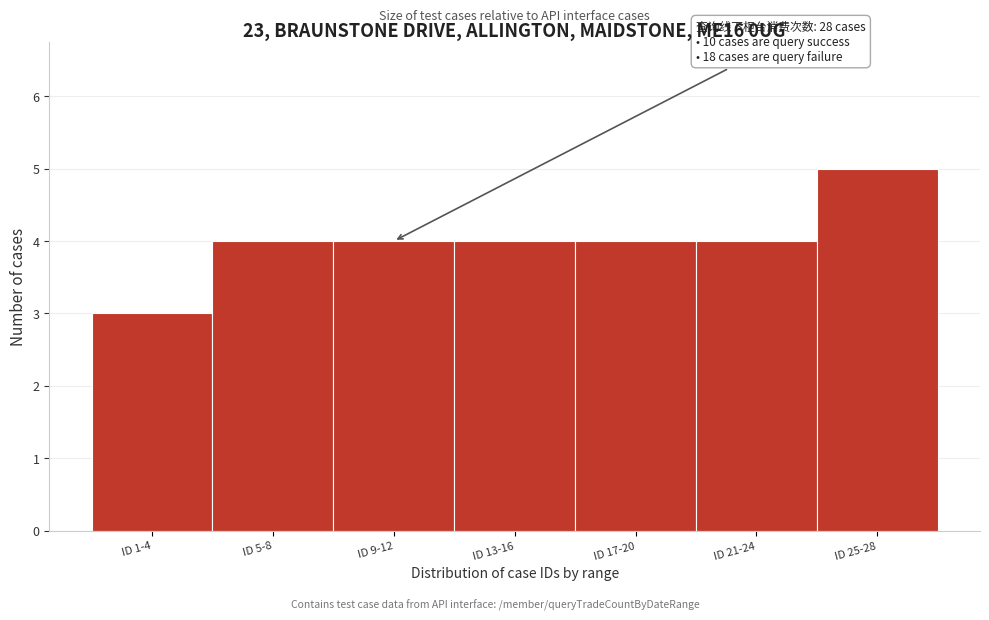

Reading right to left, what are all the values shown in this chart?

ID 25-28=5	ID 21-24=4	ID 17-20=4	ID 13-16=4	ID 9-12=4	ID 5-8=4	ID 1-4=3